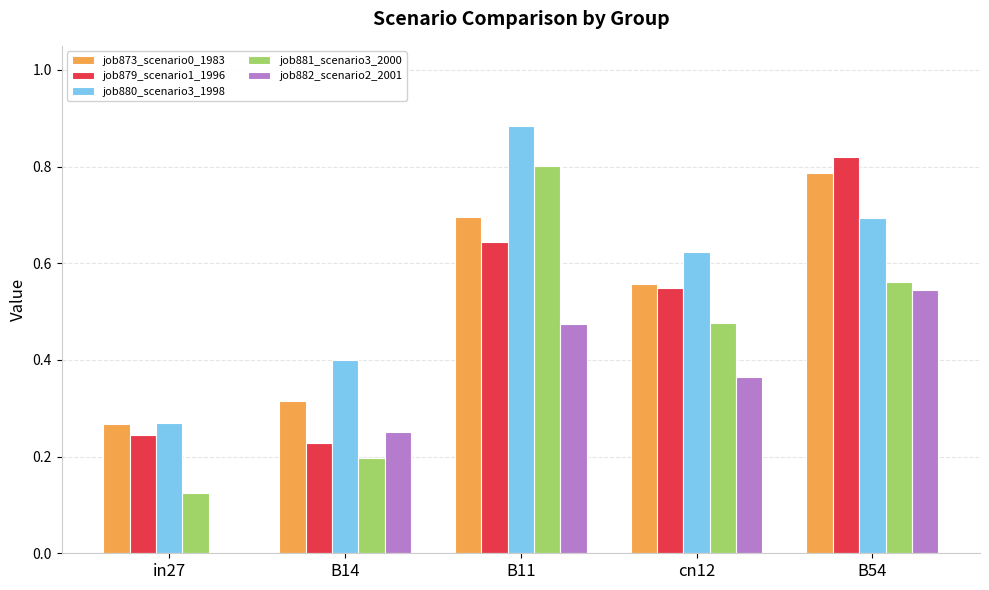

Is it true that job880_scenario3_1998 equals 0.4 at B14?

True